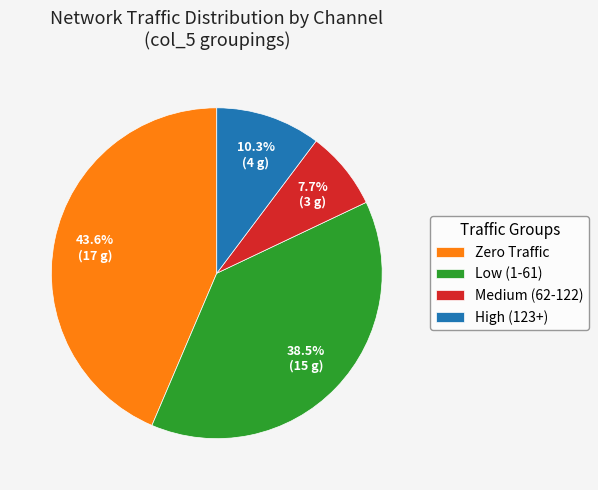

Count the number of slices in the pie.

4